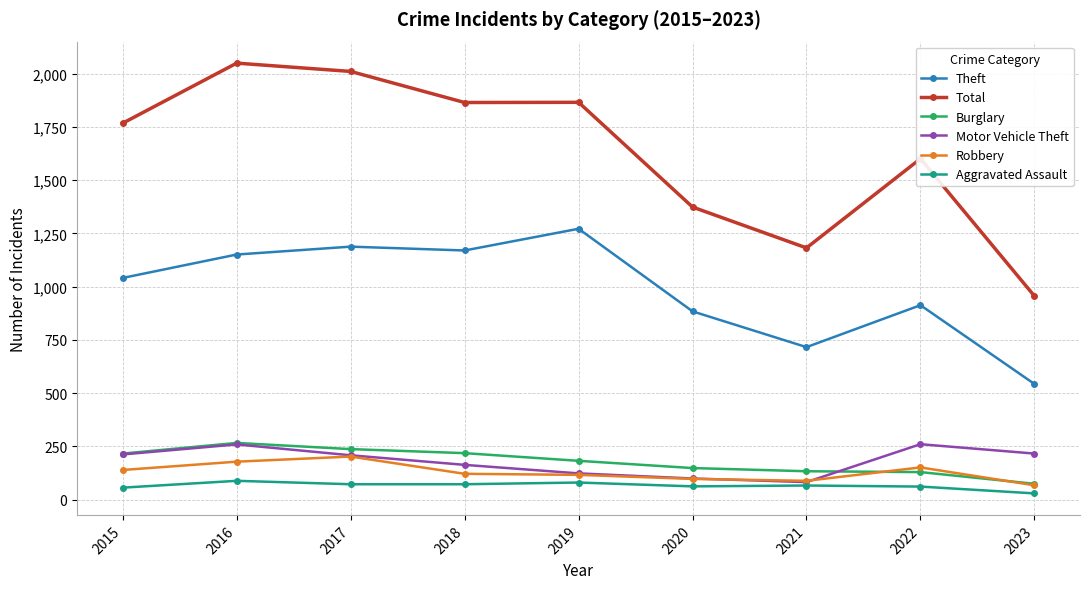

Count the number of data series in this chart.

6